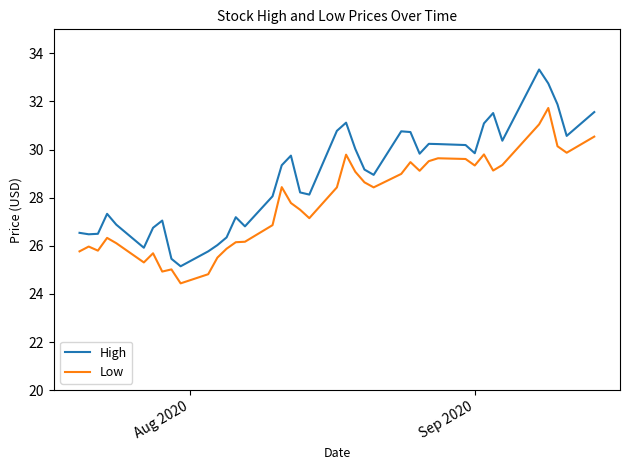

Count the number of categories in the chart.

40